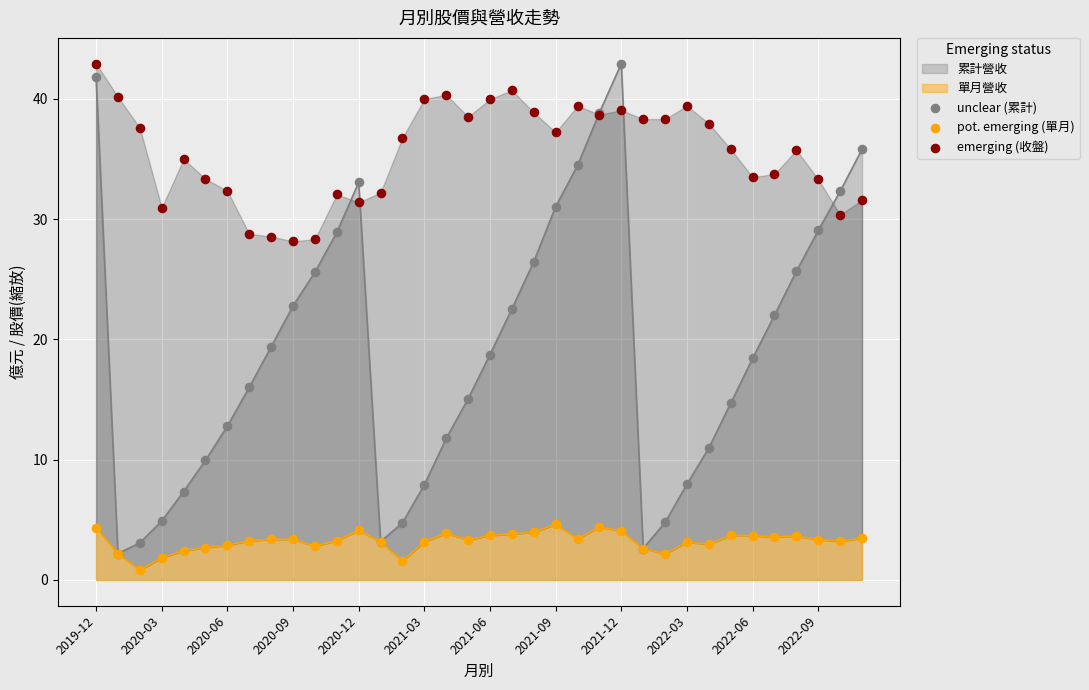

Is the value of emerging (收盤) at 34 greater than the value of pot. emerging (單月) at 35?

Yes